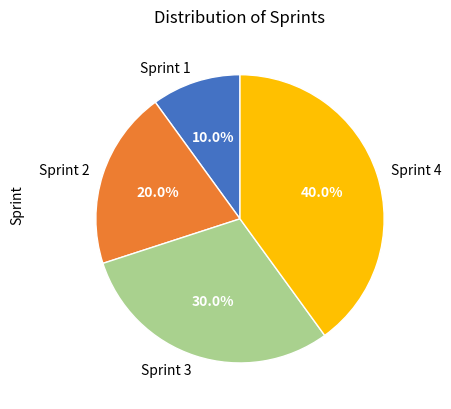

Which slice is the smallest?

Sprint 1